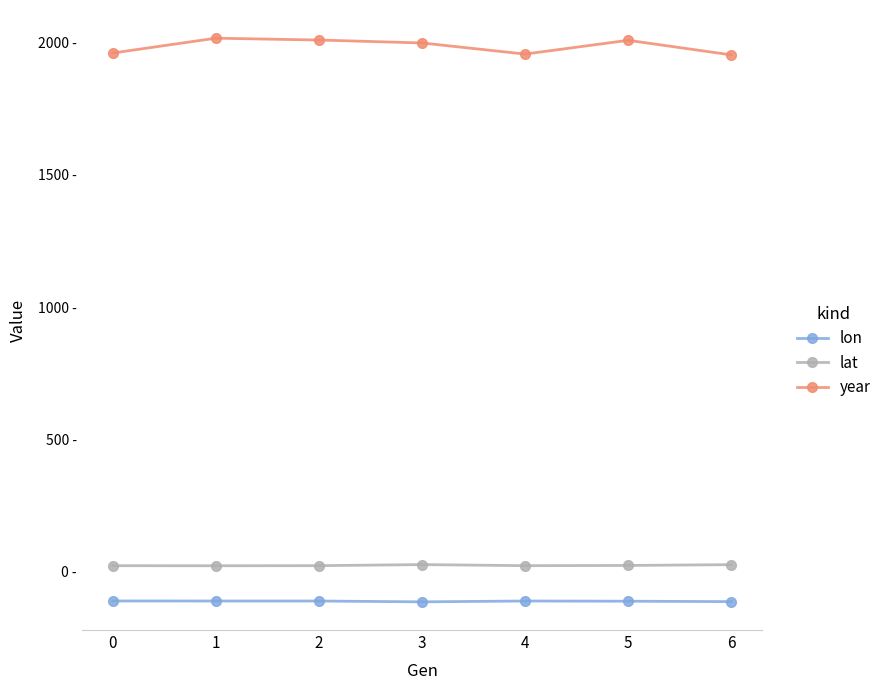

Read the lat value at 5.

24.3